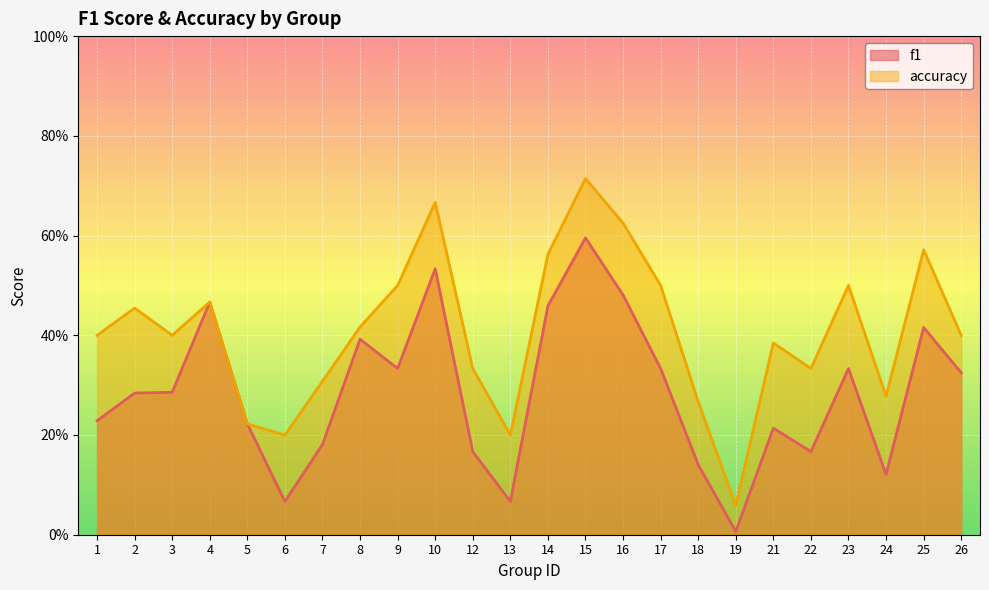

List the series in order of their peak value, highest first.

accuracy, f1